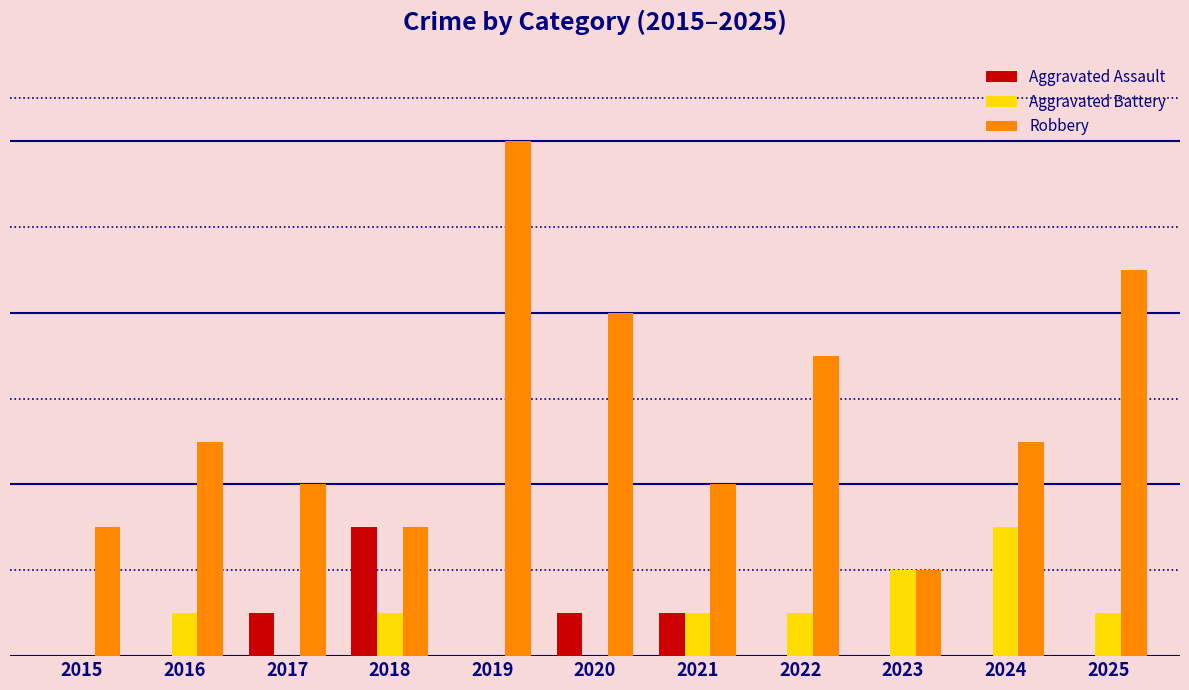

What are all the series names shown in the legend?

Aggravated Assault, Aggravated Battery, Robbery